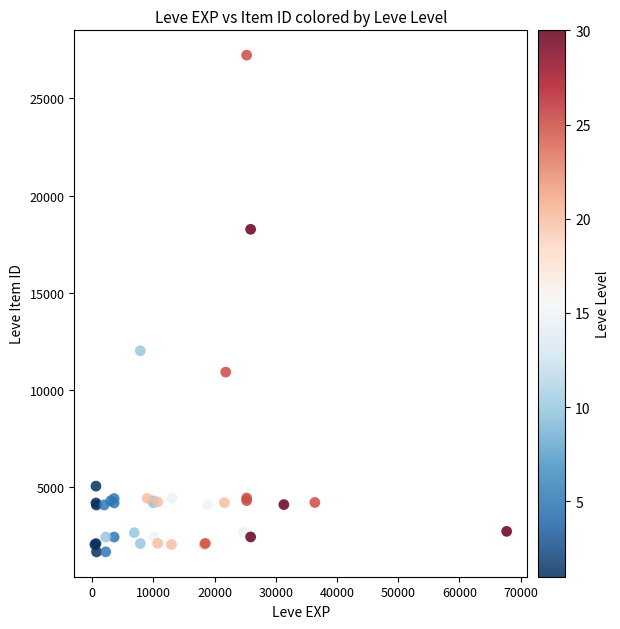

What Y value in the scatter plot is closest to 14448?

12018